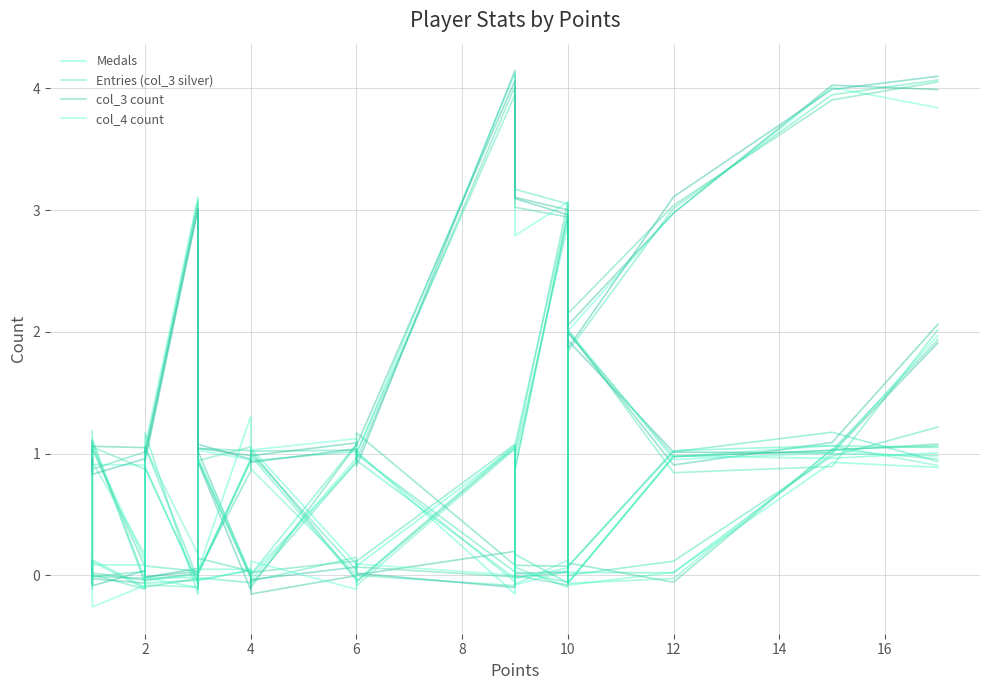

How many times do col_3 count and Medals cross each other?

8